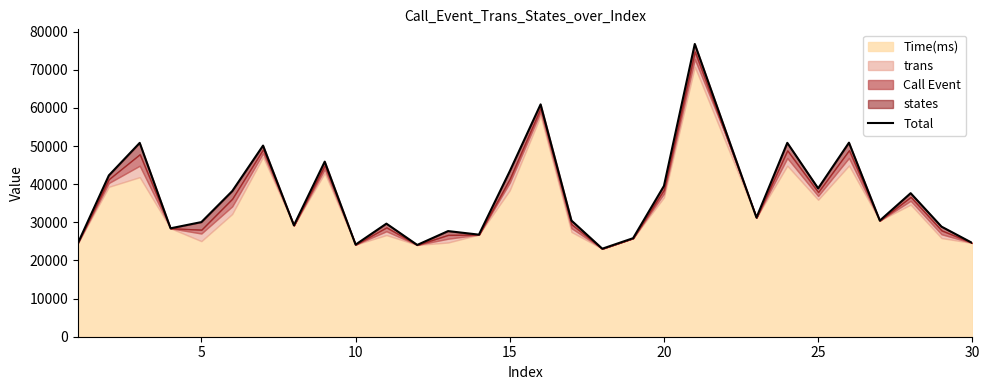

The chart shows a value of 46091 at 10. True or false?

False